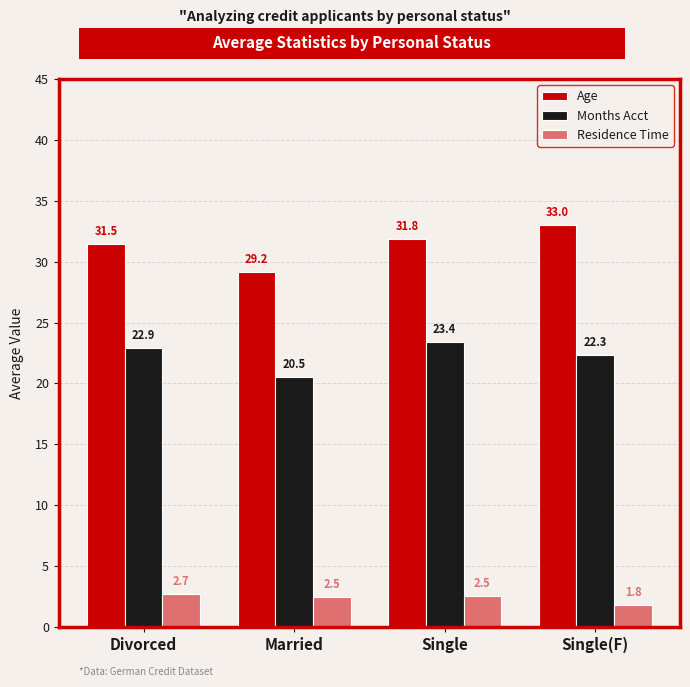

Reading right to left, transcribe all the data shown in this chart.

Age: 33.0	31.8	29.2	31.5
Months Acct: 22.3	23.4	20.5	22.9
Residence Time: 1.8	2.5	2.5	2.7